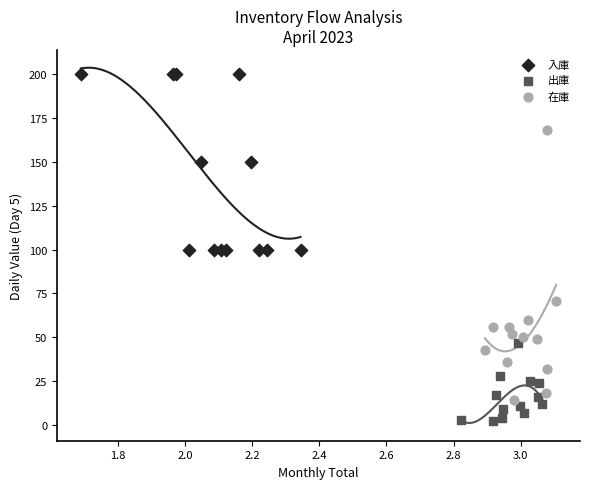

Which series contains the highest Y value?

入庫